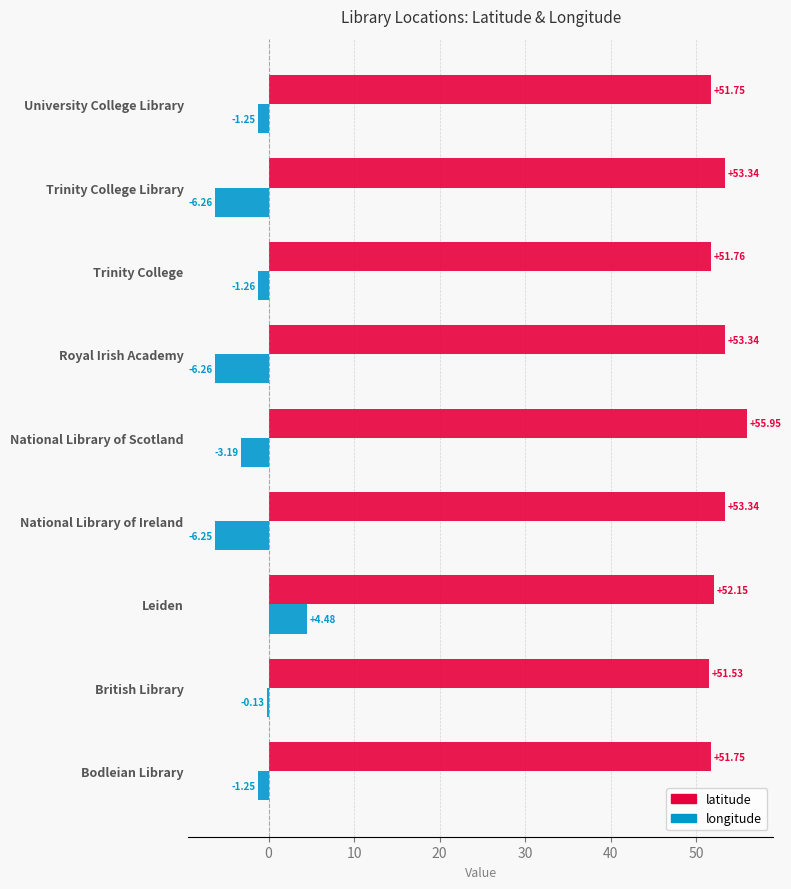

Where is longitude nearest to the value 0?

British Library